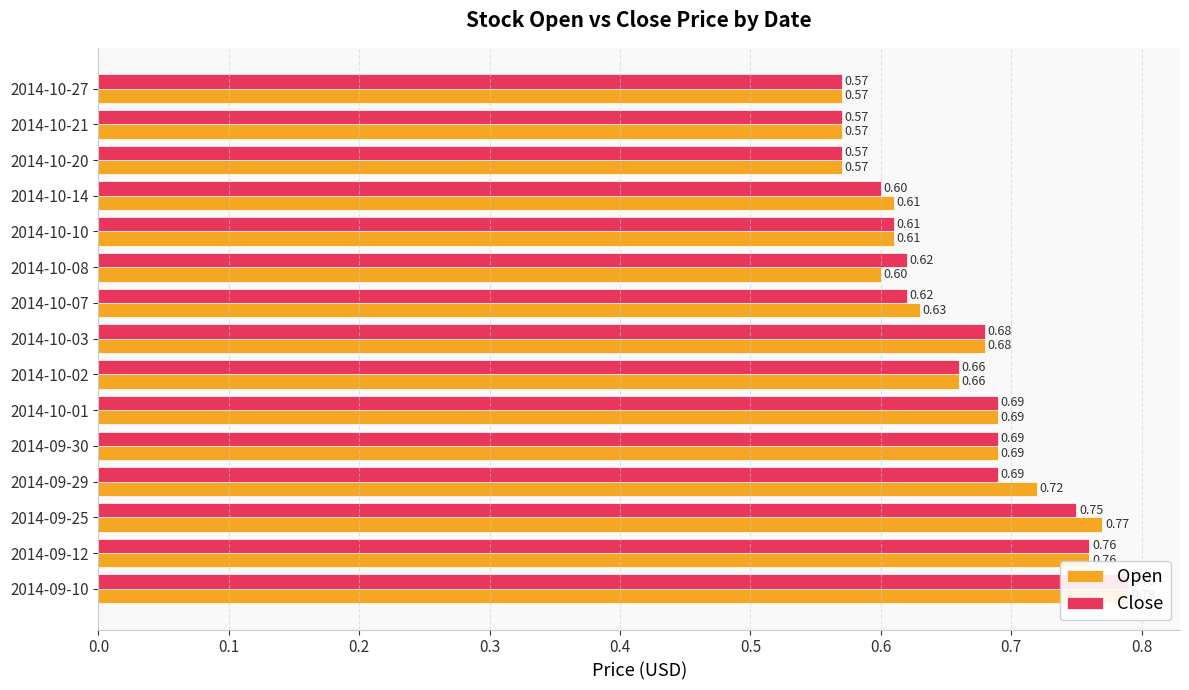

Reading left to right, transcribe all the data shown in this chart.

Open: 0.8	0.8	0.8	0.7	0.7	0.7	0.7	0.7	0.6	0.6	0.6	0.6	0.6	0.6	0.6
Close: 0.8	0.8	0.8	0.7	0.7	0.7	0.7	0.7	0.6	0.6	0.6	0.6	0.6	0.6	0.6